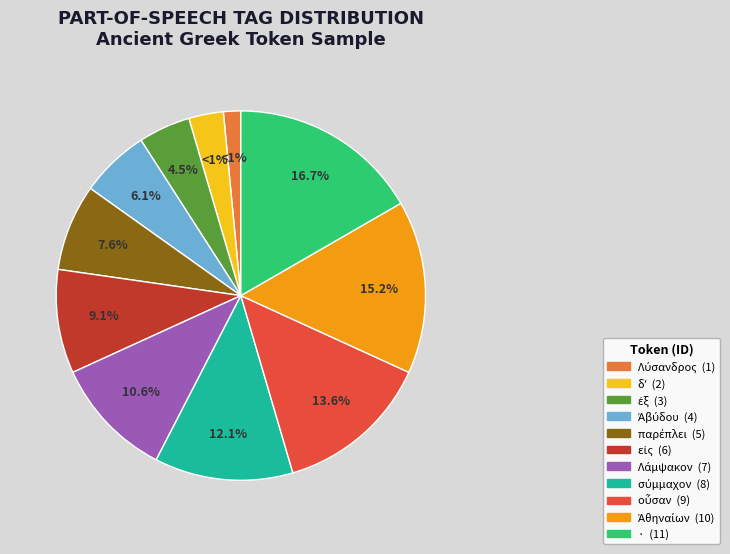

Rank the categories by value from lowest to highest.

Λύσανδρος, δʼ, ἐξ, Ἀβύδου, παρέπλει, εἰς, Λάμψακον, σύμμαχον, οὖσαν, Ἀθηναίων, ·